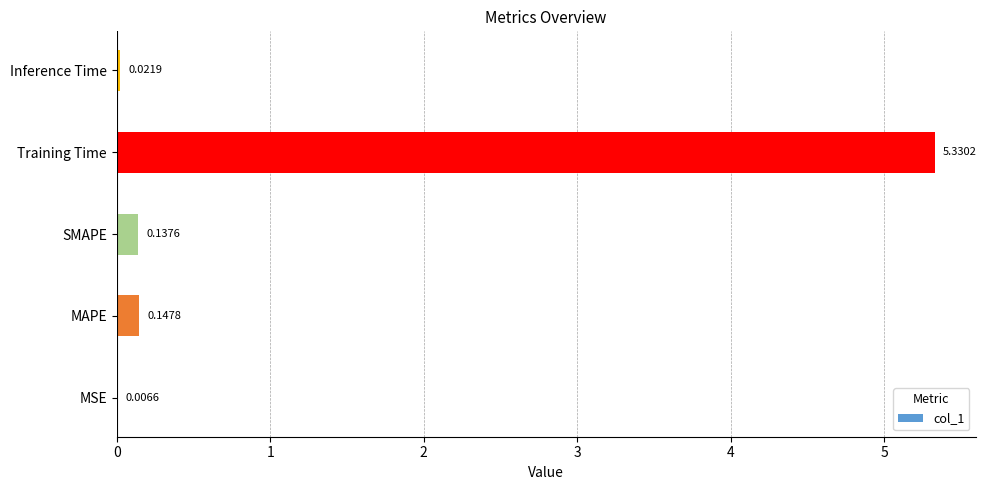

Which category has the highest value across all series?

Training Time